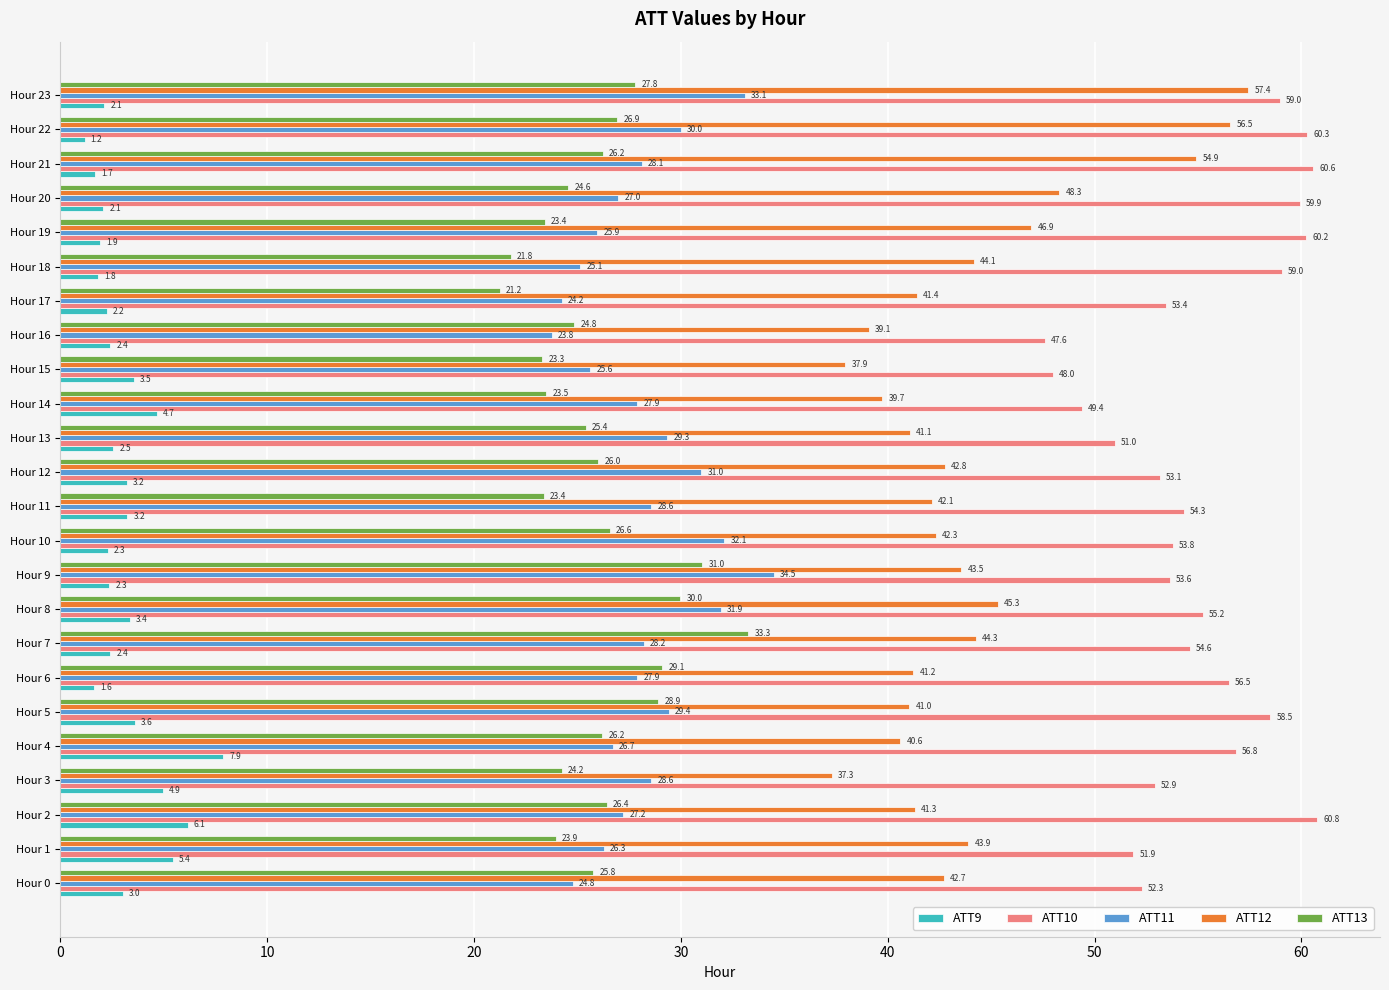

What are all the series names shown in the legend?

ATT9, ATT10, ATT11, ATT12, ATT13